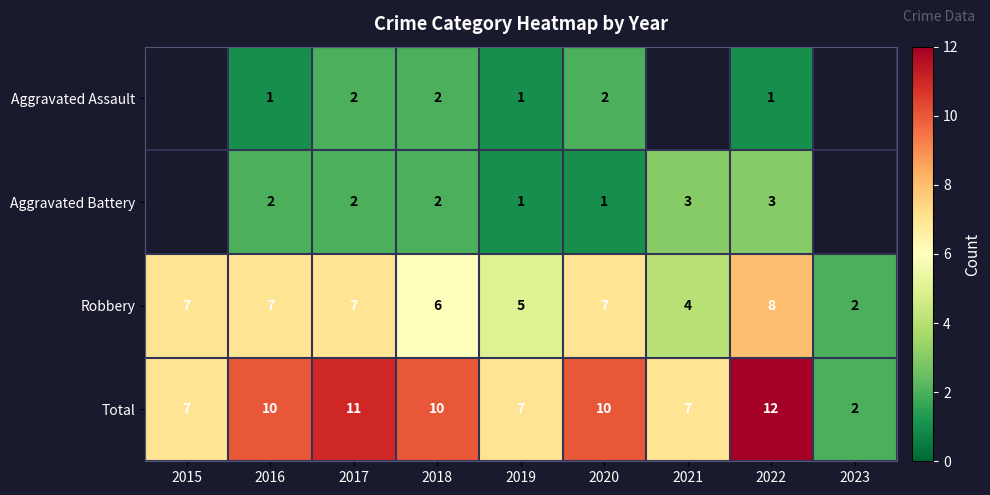

How many Robbery values are between 5 and 7?

6